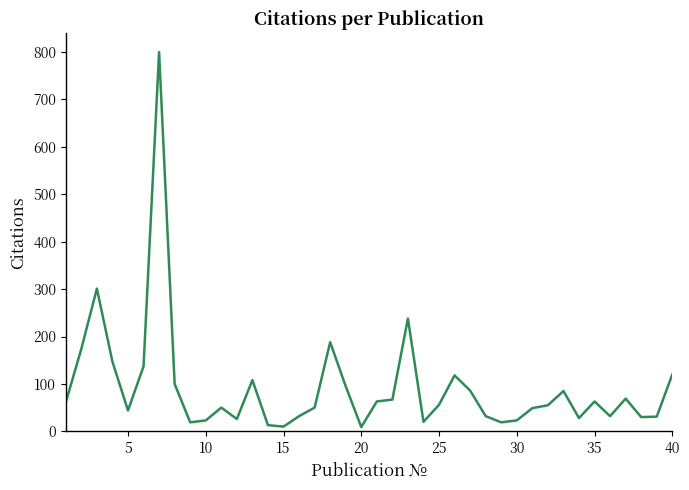

What is the maximum value shown in the chart?

800